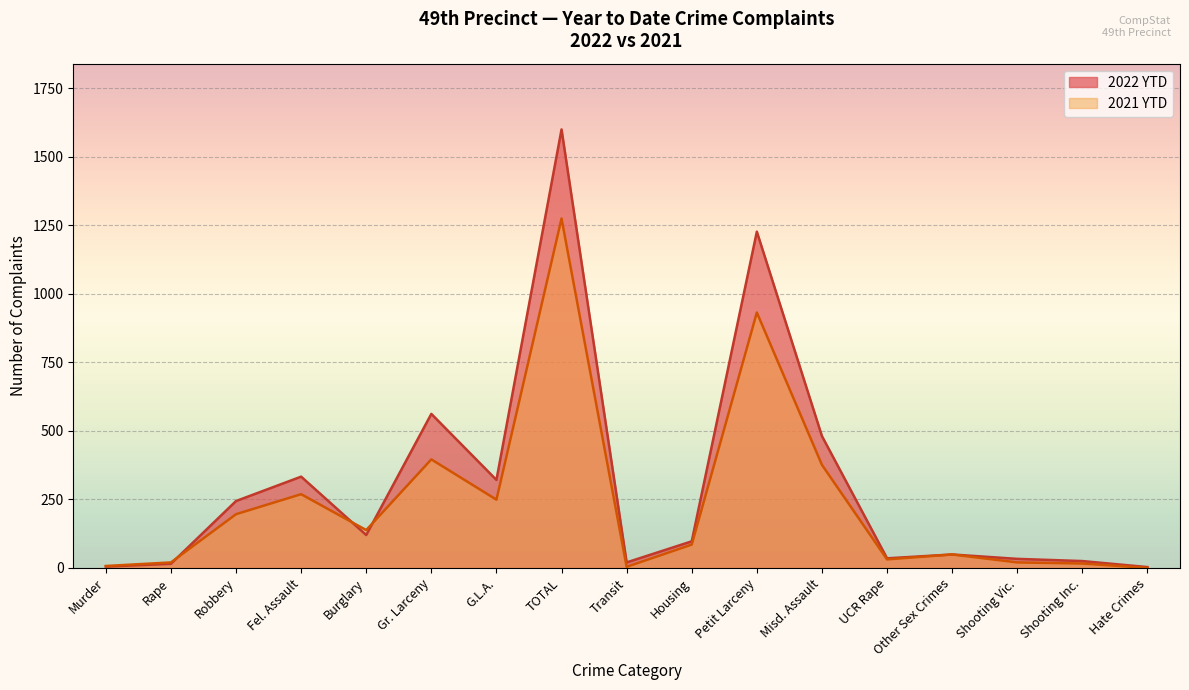

Rank the series at Misd. Assault from lowest to highest value.

2021 YTD, 2022 YTD